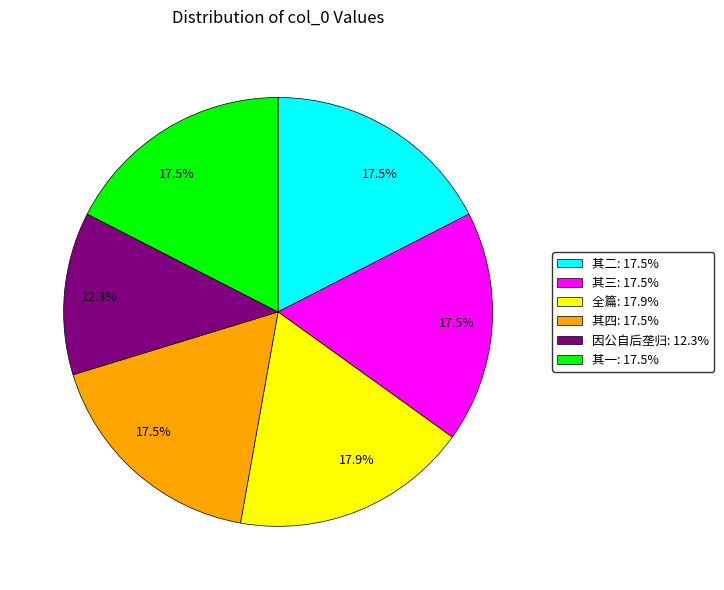

Count the number of slices in the pie.

6